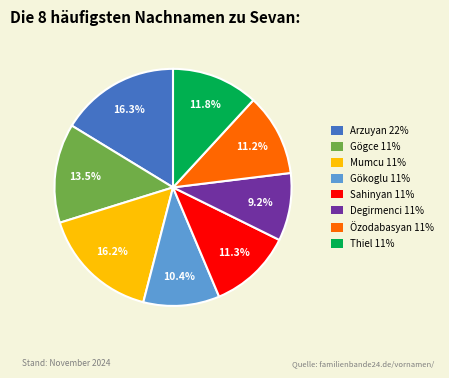

Does any single category account for the majority?

No